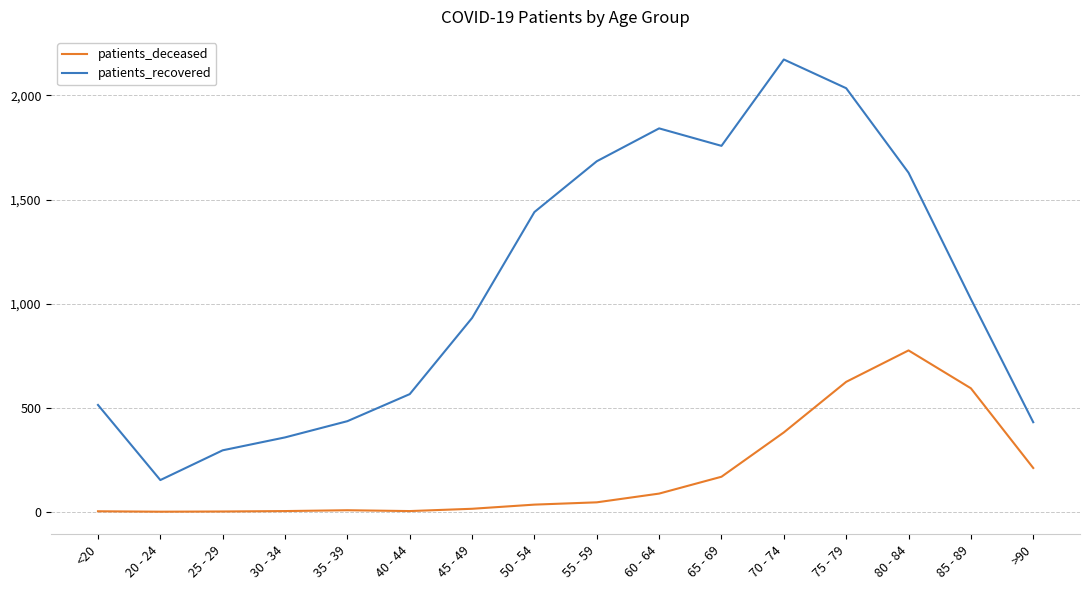

What position from the right is 60 - 64?

7